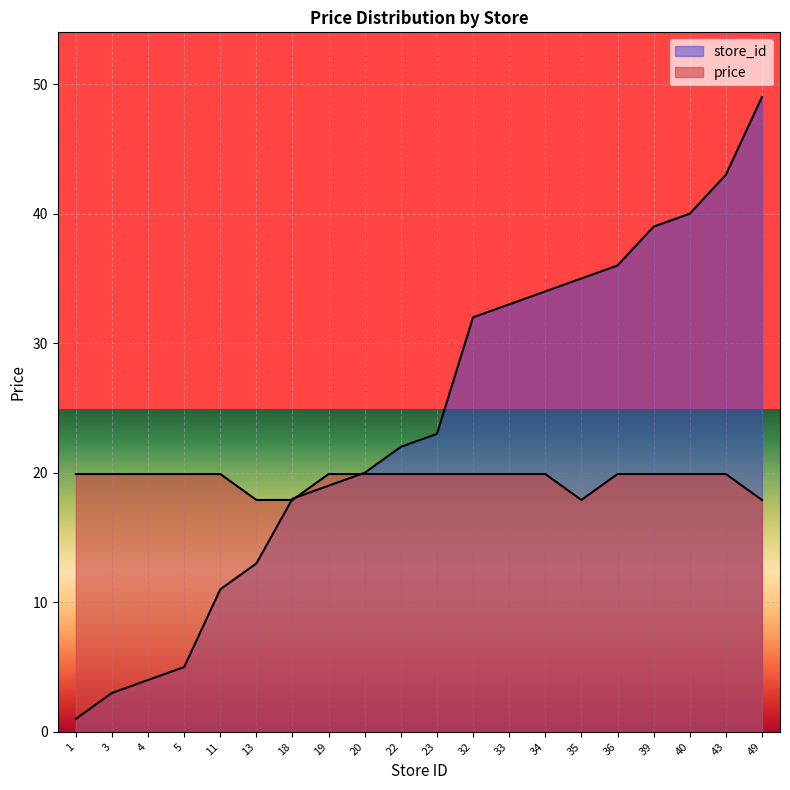

At which label does price reach its minimum?

13